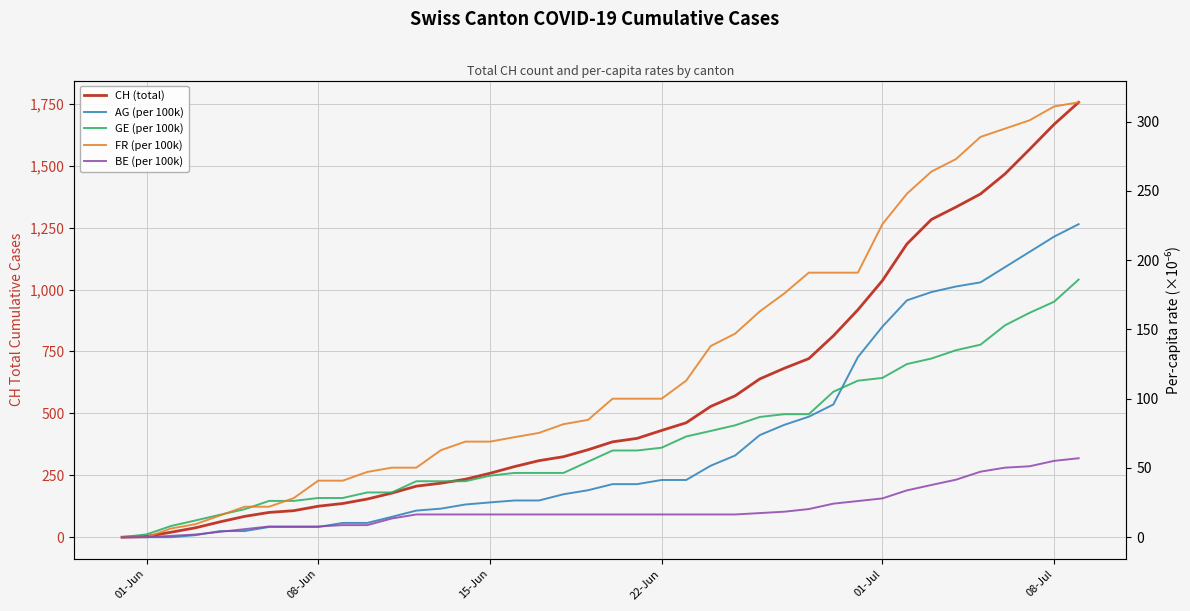

How many data points in CH (total) are less than 385?

20